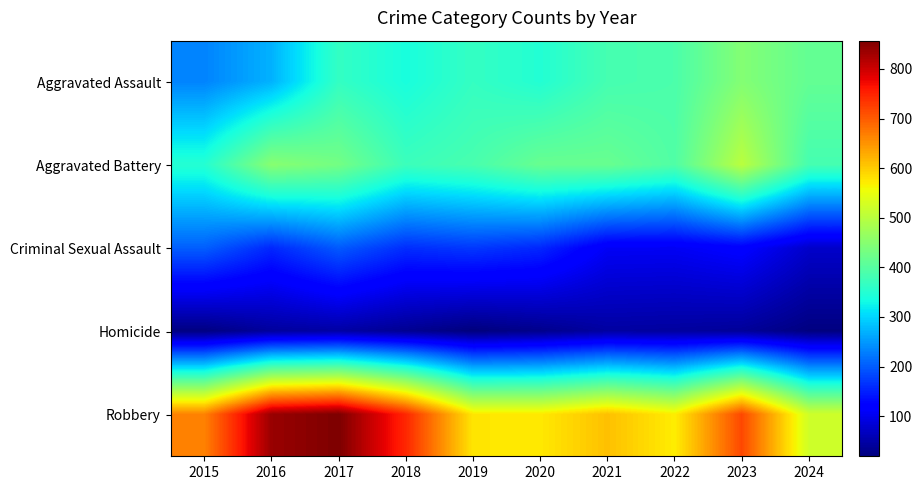

Rank the series at 2022 from lowest to highest value.

Homicide, Criminal Sexual Assault, Aggravated Assault, Aggravated Battery, Robbery